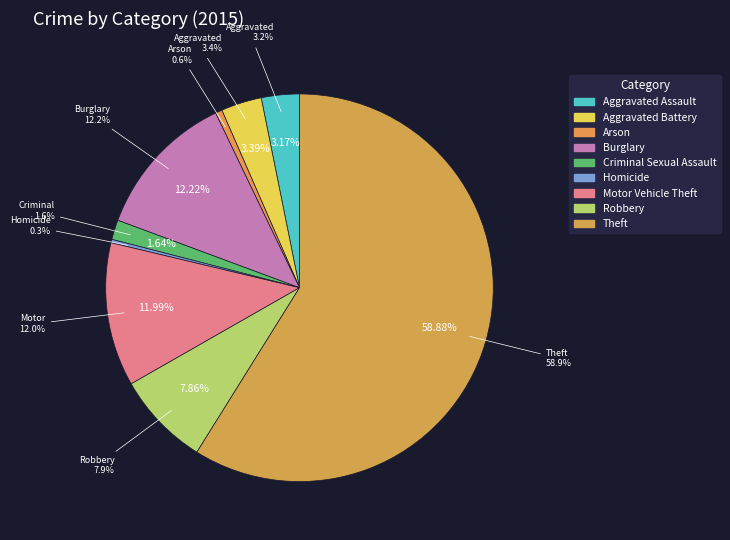

What is the total percentage of Theft and Aggravated Assault?

62.0%